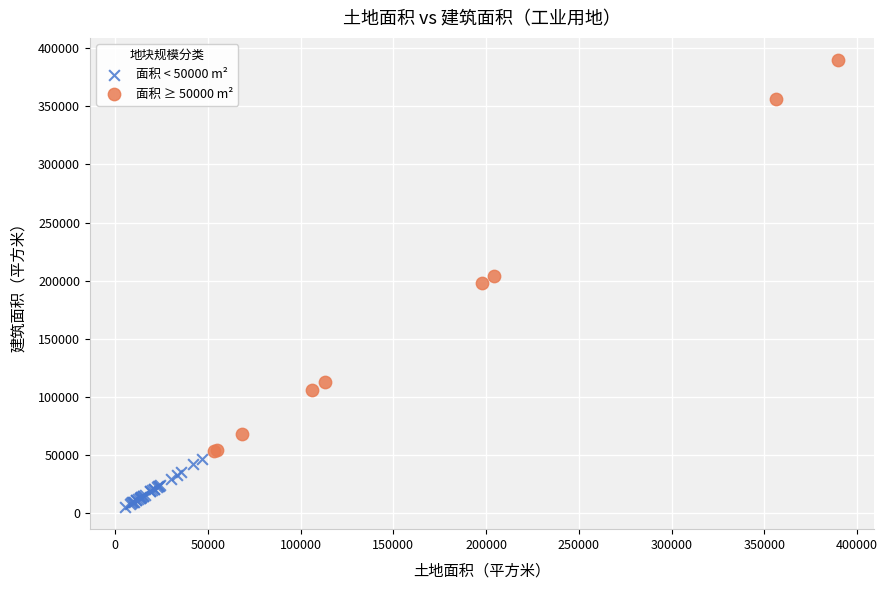

Which series contains the highest Y value?

面积 ≥ 50000 m²